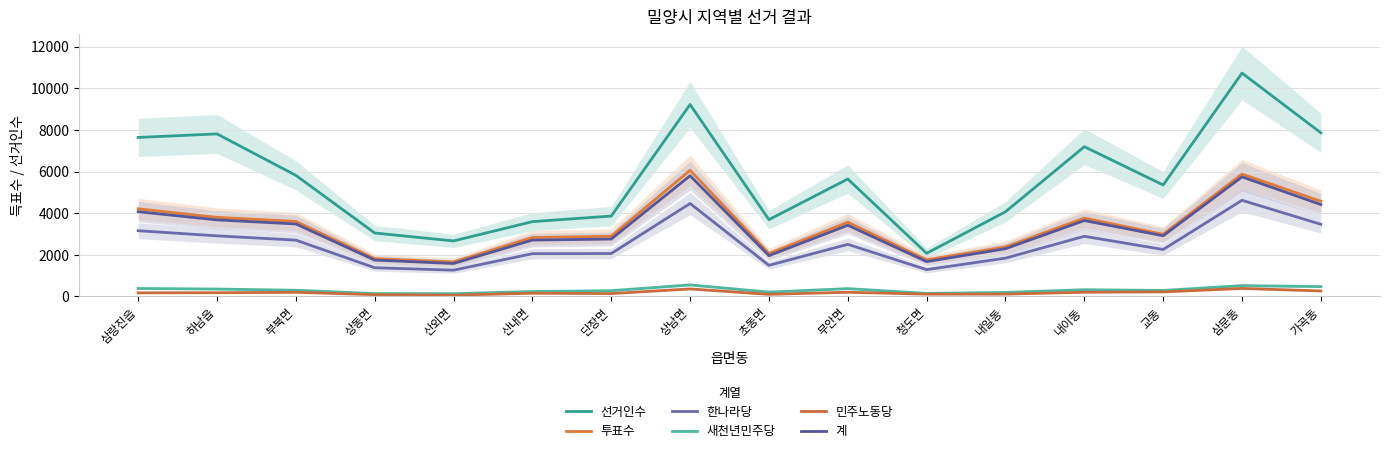

At which category does 새천년민주당 reach its first local peak?

상남면